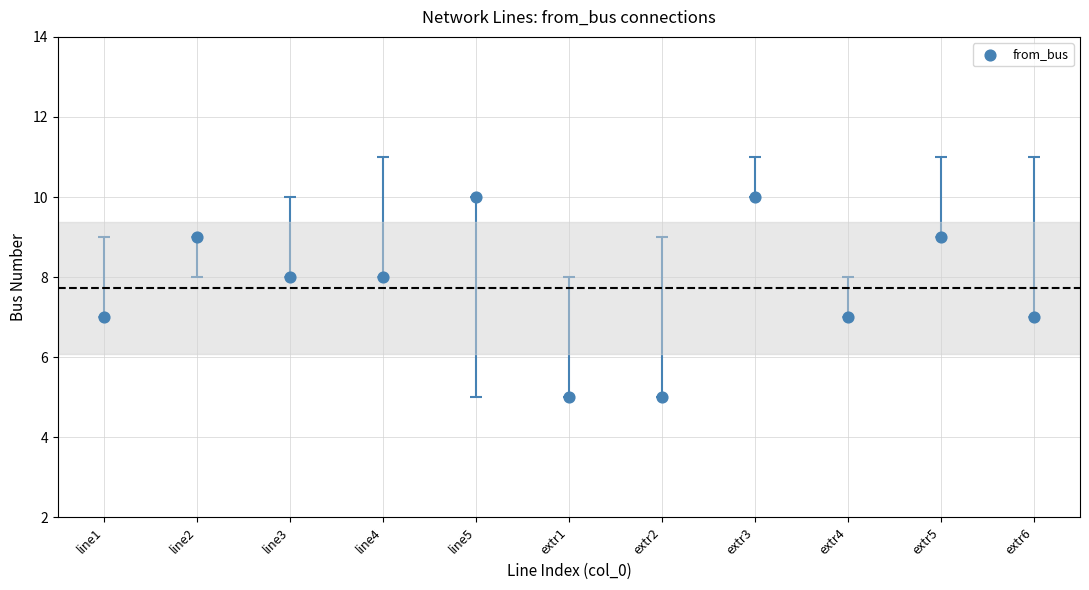

What is the range of Y values (max minus min)?

5